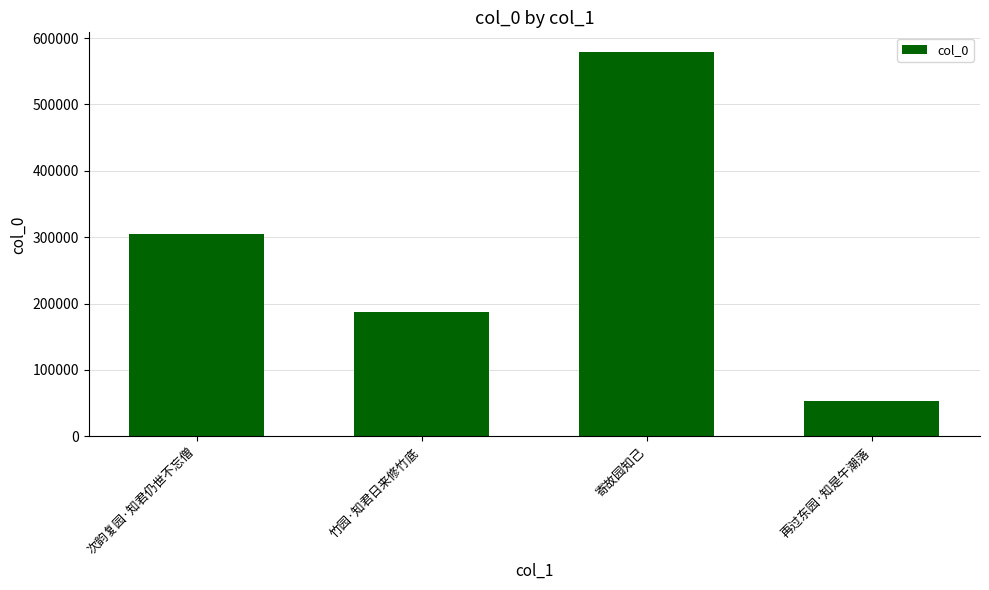

Reading right to left, extract all data points from this chart.

再过东园·知是午潮落=53548	寄故园知己=579641	竹园·知君日来修竹底=186577	次韵复园·知君仍世不忘僧=304316